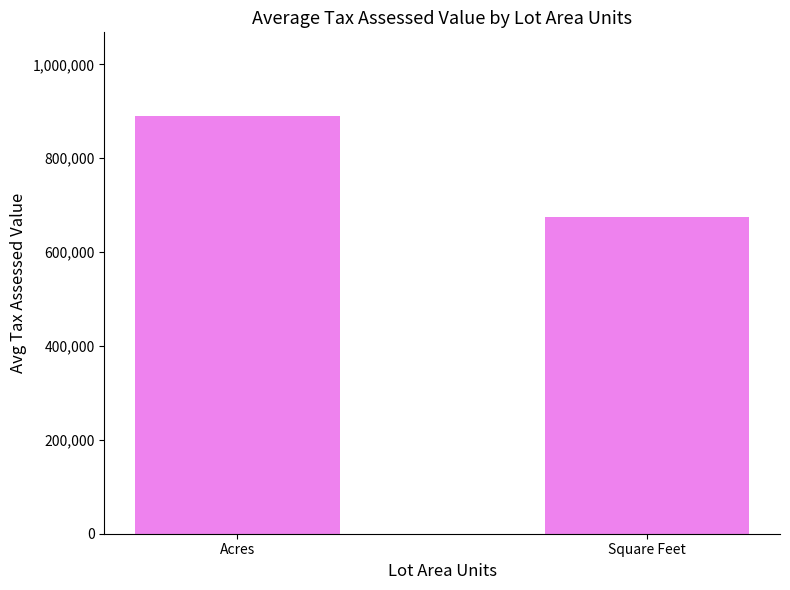

True or false: the data shows 1049529 at Square Feet.

False